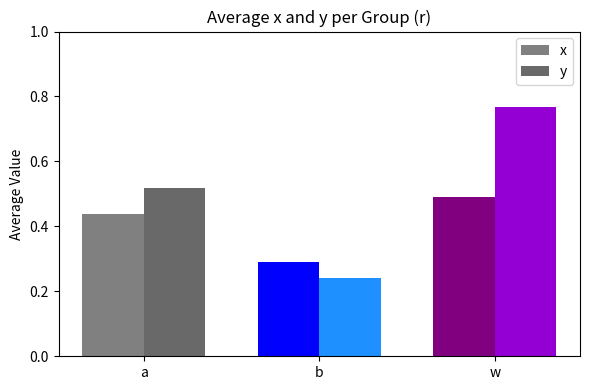

Is the value of y at w greater than the value of x at a?

Yes